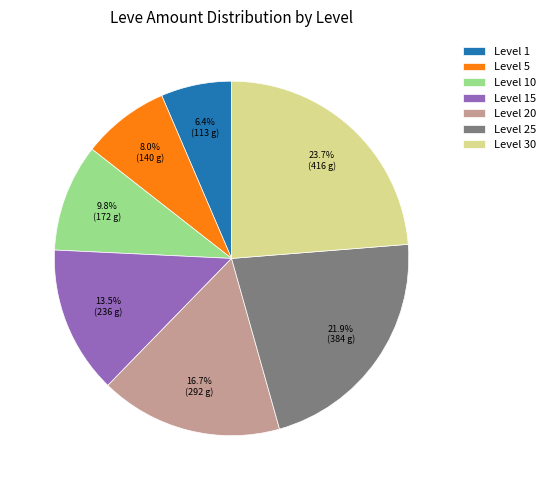

What percentage is the Level 1 slice, to the nearest percent?

6%